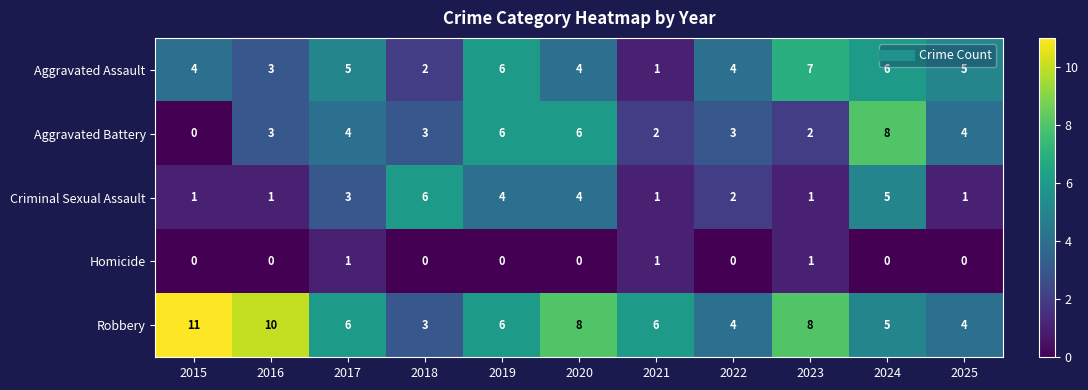

Which series changed the most between 2018 and 2024?

Aggravated Battery